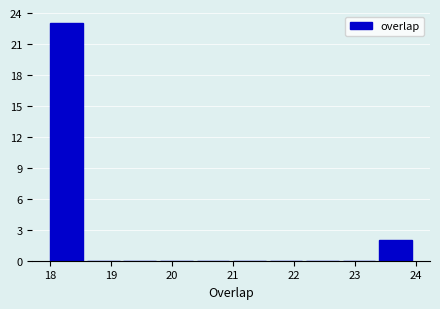

Over which range of the x-axis is the bar tallest?

18.0 to 18.6